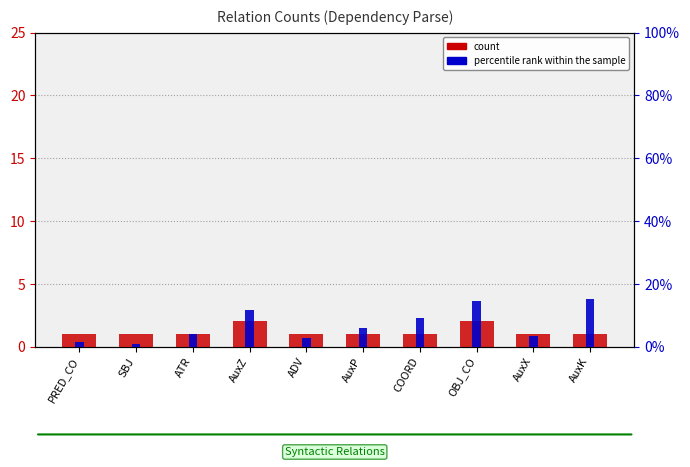

Which series has the widest spread of values?

percentile rank within the sample